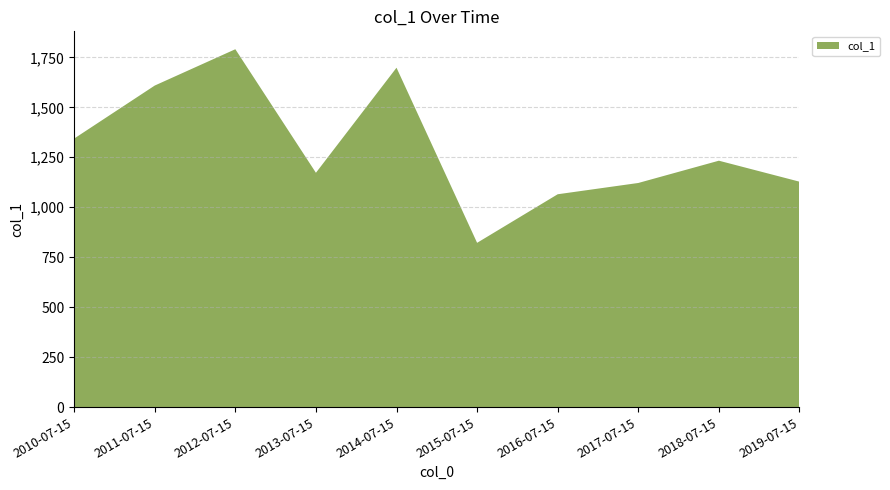

Reading right to left, what are all the values shown in this chart?

2019-07-15=1128.0	2018-07-15=1233.0	2017-07-15=1121.5	2016-07-15=1065.0	2015-07-15=822.1	2014-07-15=1698.2	2013-07-15=1172.5	2012-07-15=1790.6	2011-07-15=1608.9	2010-07-15=1343.7